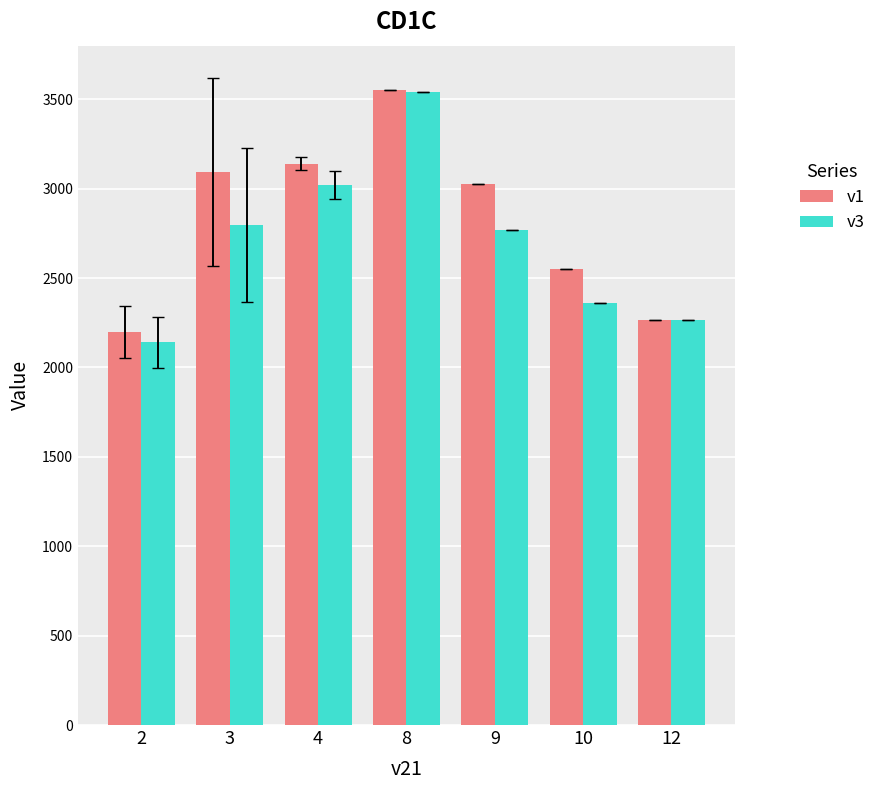

Reading left to right, extract all data points from this chart.

v1: 2199.4	3092.9	3139.0	3552.0	3023.0	2548.1	2265.0
v3: 2140.4	2795.3	3020.4	3540.9	2768.8	2358.1	2266.7